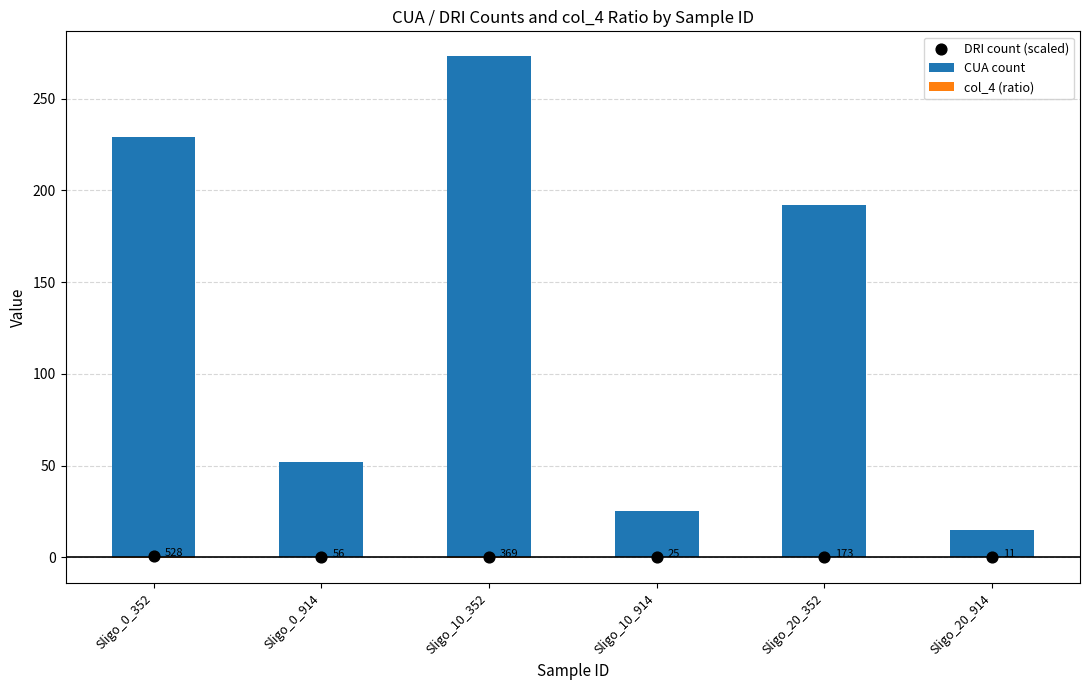

Which series contains the highest Y value?

CUA count